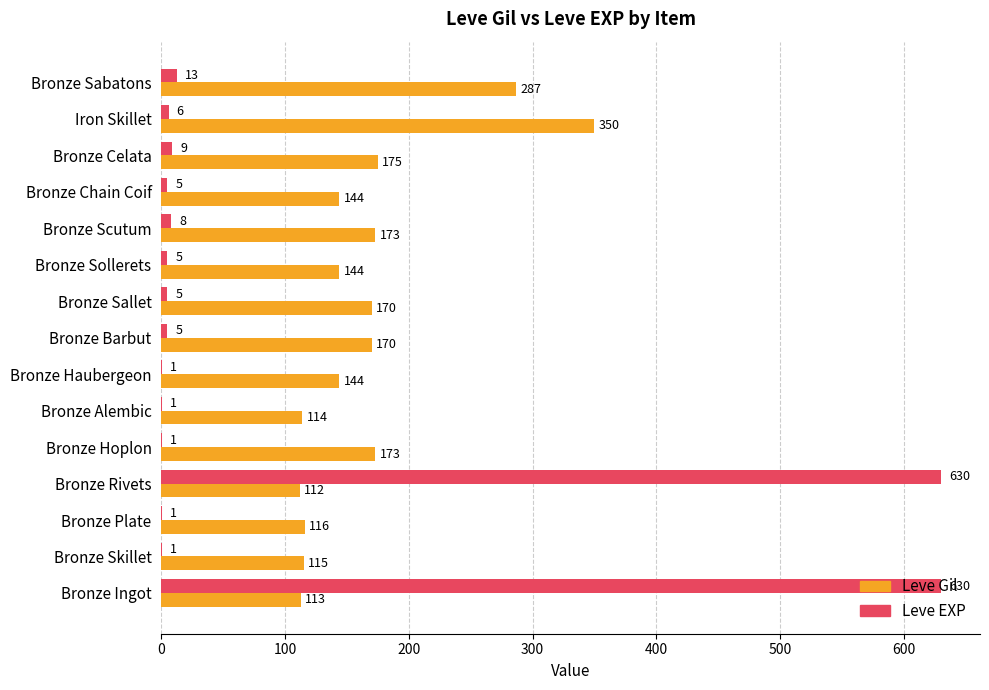

The value of Leve Gil at Iron Skillet is 183. True or false?

False